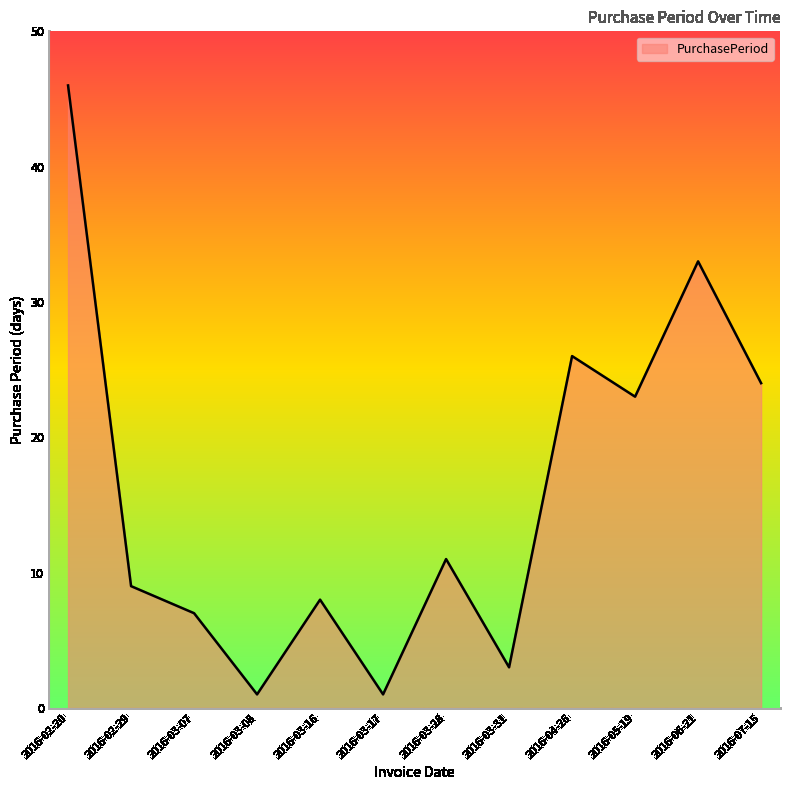

Reading left to right, list all the values displayed in this chart.

2016-02-20=46	2016-02-29=9	2016-03-07=7	2016-03-08=1	2016-03-16=8	2016-03-17=1	2016-03-28=11	2016-03-31=3	2016-04-26=26	2016-05-19=23	2016-06-21=33	2016-07-15=24